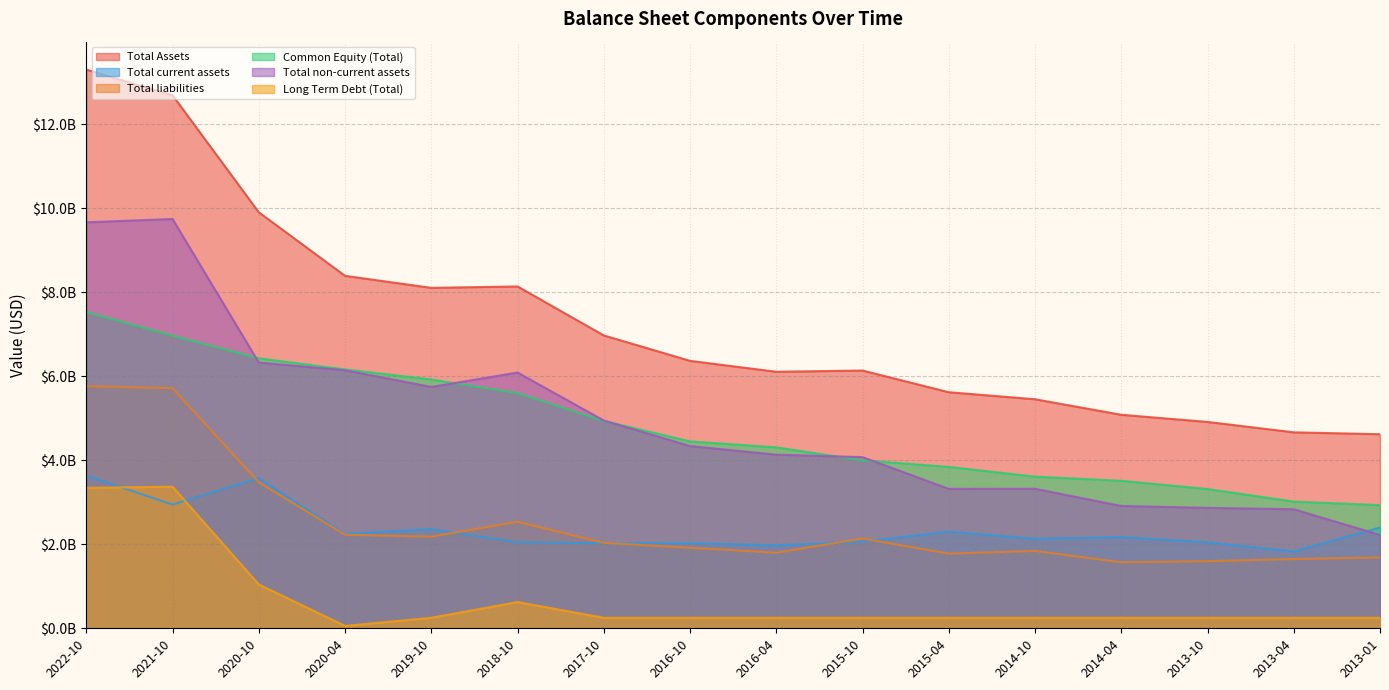

Reading left to right, extract all data points from this chart.

Total Assets: 13307000000	12696000000	9908282000	8395181000	8109004000	8142292000	6975908000	6370067000	6110345000	6139831000	5622998000	5455619000	5085824000	4915880000	4667641000	4622830000
Total current assets: 3637000000	2948000000	3579063000	2248896000	2361413000	2050100000	2026523000	2029912000	1975082000	2063032000	2302431000	2132771000	2172612000	2047413000	1832340000	2399845000
Total liabilities: 5767000000	5718000000	3477956000	2228979000	2183469000	2537474000	2036211000	1918661000	1800706000	2138438000	1779183000	1843563000	1572680000	1599301000	1649809000	1688878000
Common Equity (Total): 7535000000	6973000000	6430326000	6166202000	5925535000	5604818000	4939697000	4451406000	4309639000	4001393000	3843815000	3612056000	3513144000	3316579000	3017832000	2933952000
Total non-current assets: 9669796000	9748514000	6329220000	6146285000	5747591000	6092192000	4949386000	4340155000	4135263000	4076799000	3320567000	3322848000	2913212000	2868467000	2835301000	2222985000
Long Term Debt (Total): 3346000000	3372000000	1044936000	56861000	250000000	624840000	250000000	250000000	250000000	250000000	250000000	250000000	250000000	250000000	250000000	250000000